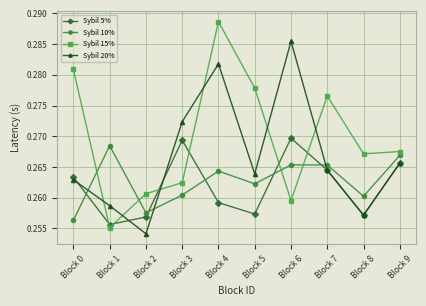

Count the Sybil 5% values in the range 0 to 1.

10